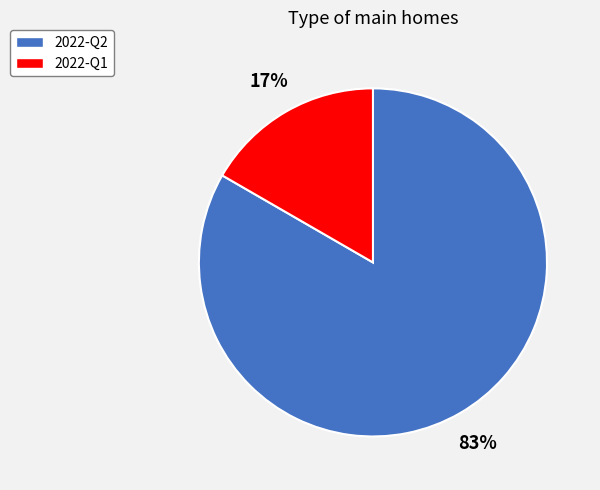

Is the sum of 2022-Q1 and 2022-Q2 greater than half?

Yes